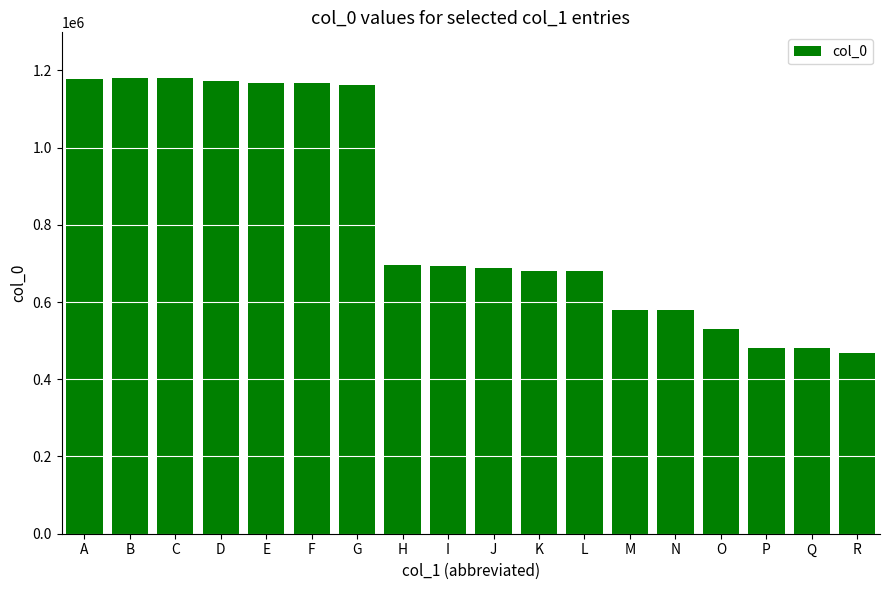

True or false: the data shows 1035373 at H.

False